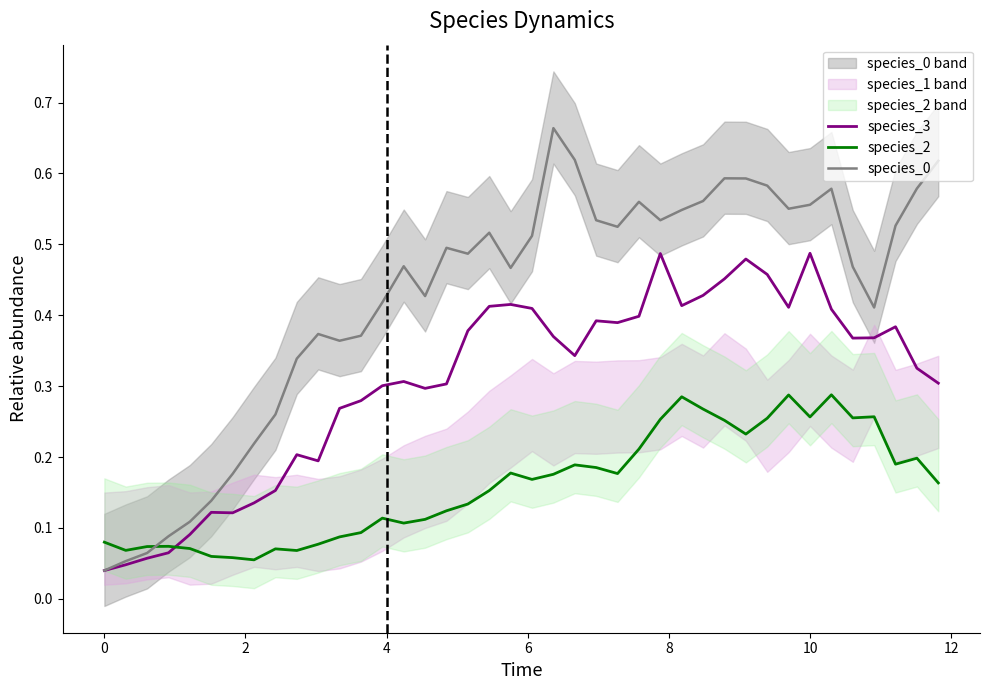

What is the sum of all species_0 values?

17.0